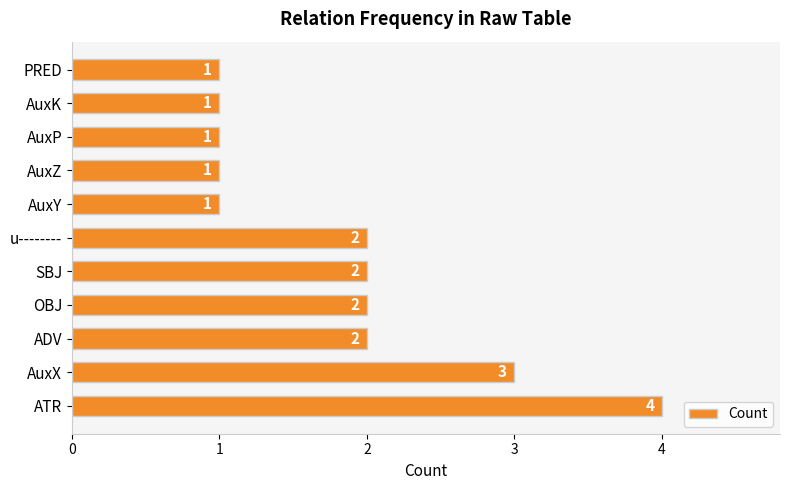

What is the change in value from ATR to AuxZ?

-3